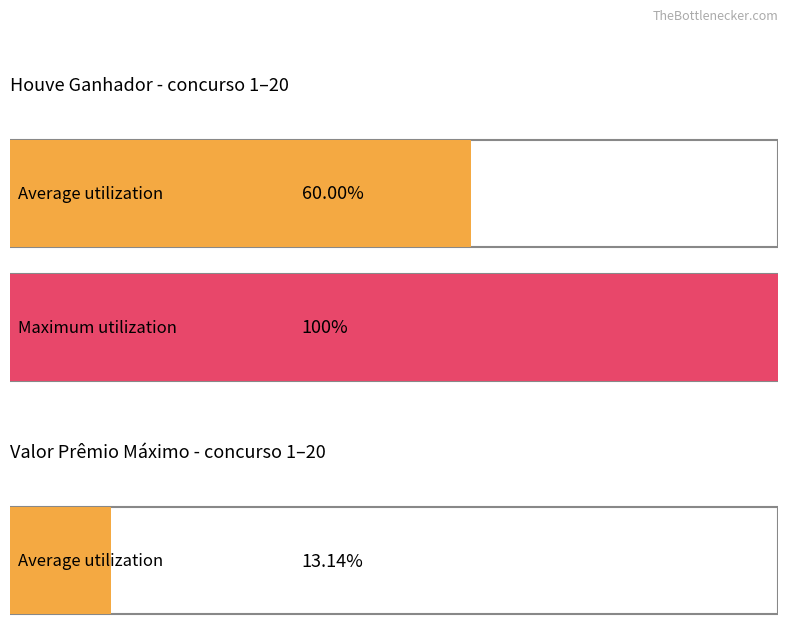

Is it true that valor_premio_maximo equals 710097.9 at 19?

False